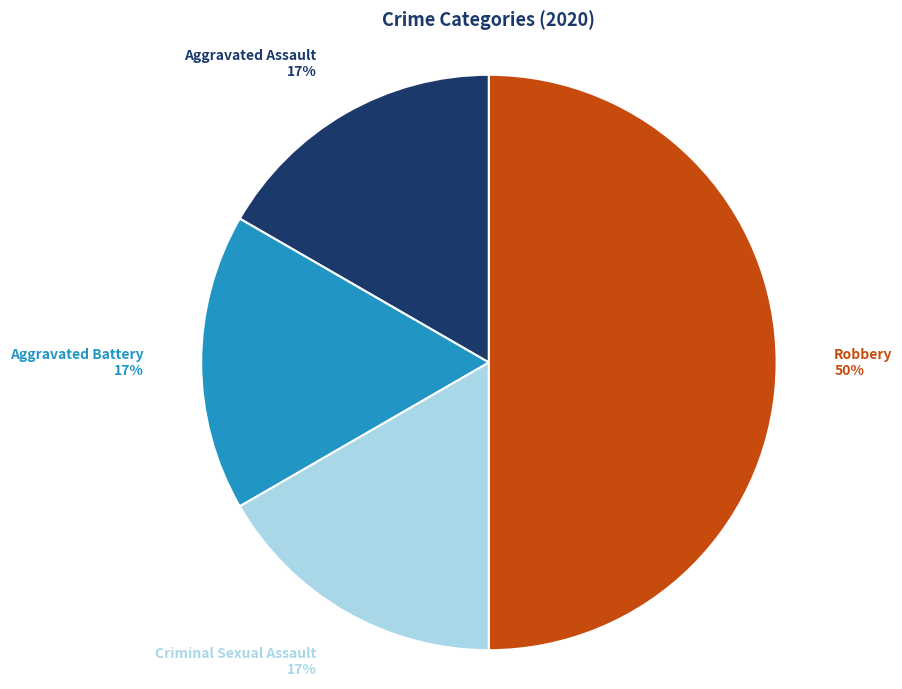

To the nearest percent, what percentage of the pie is Robbery?

50%